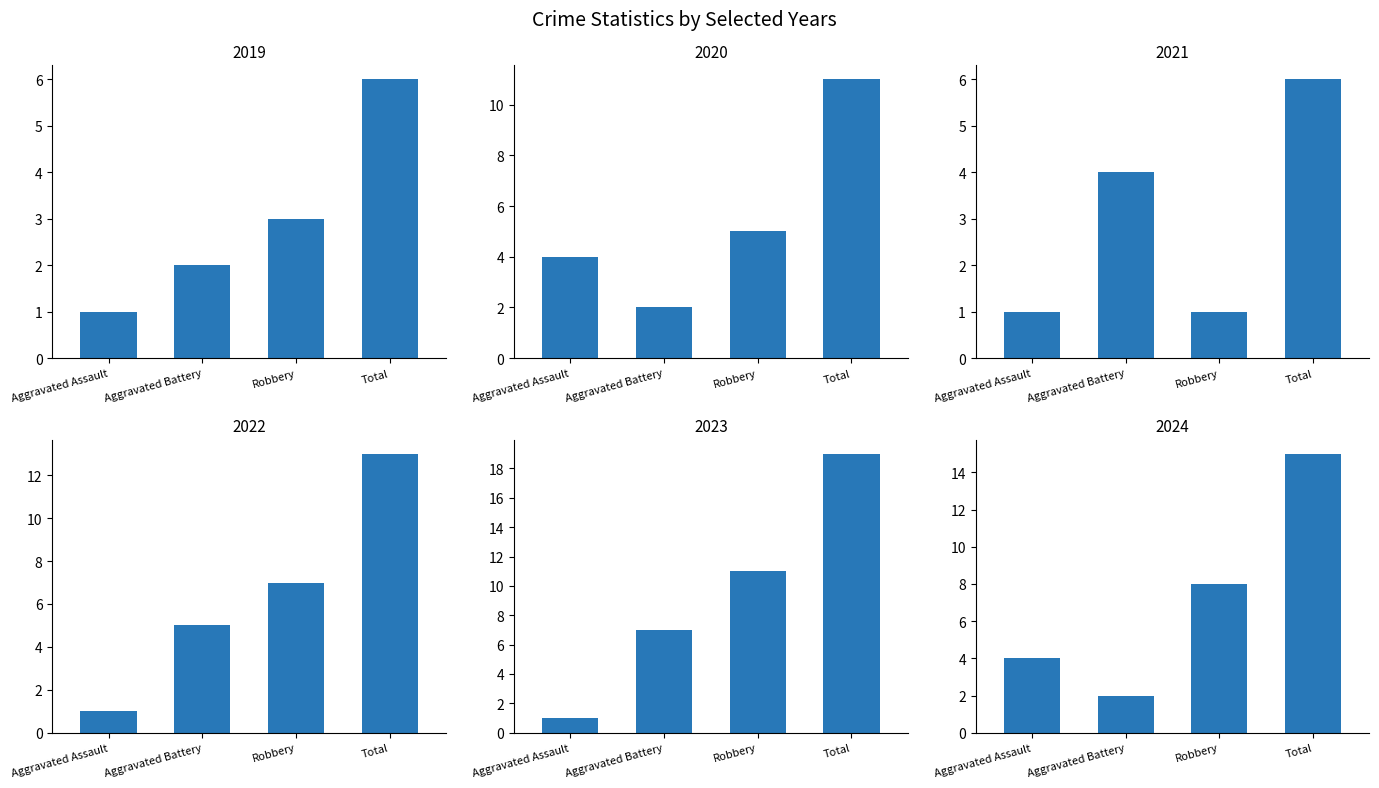

Which series has the largest total across all categories?

Total